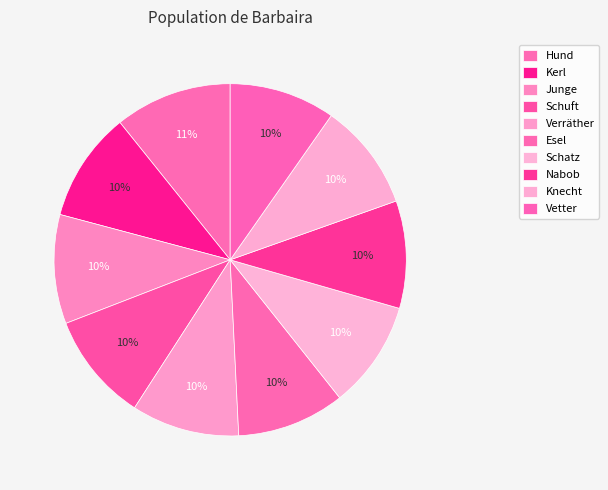

Combined, what portion of the pie is Vetter and Schatz?

19.6%